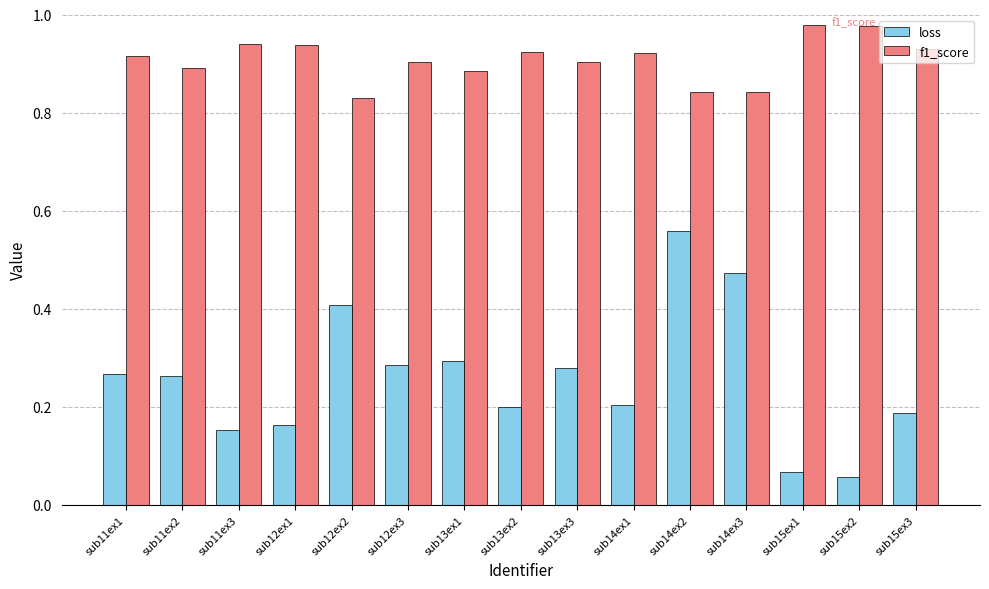

Rank the series by their average value, from highest to lowest.

f1_score, loss